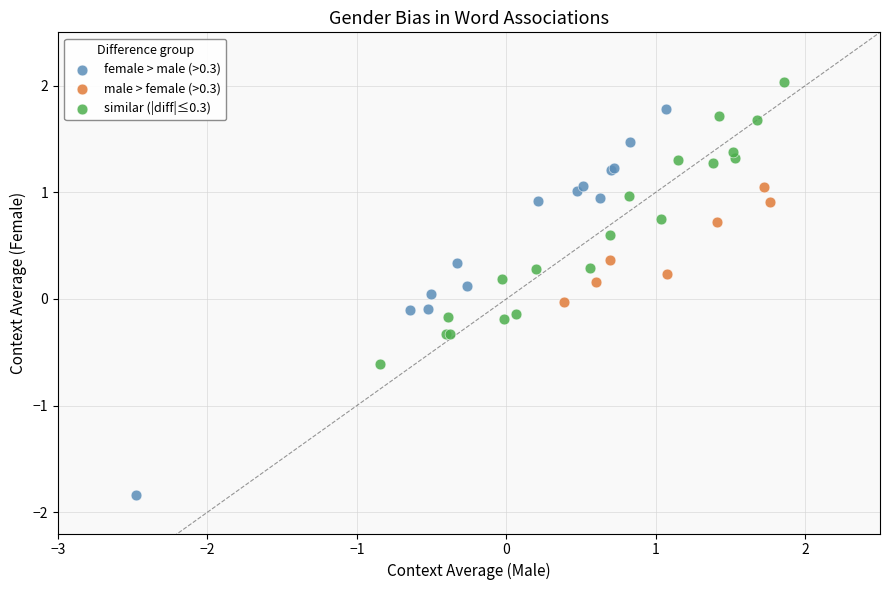

Which series reaches the minimum Y coordinate?

female > male (>0.3)